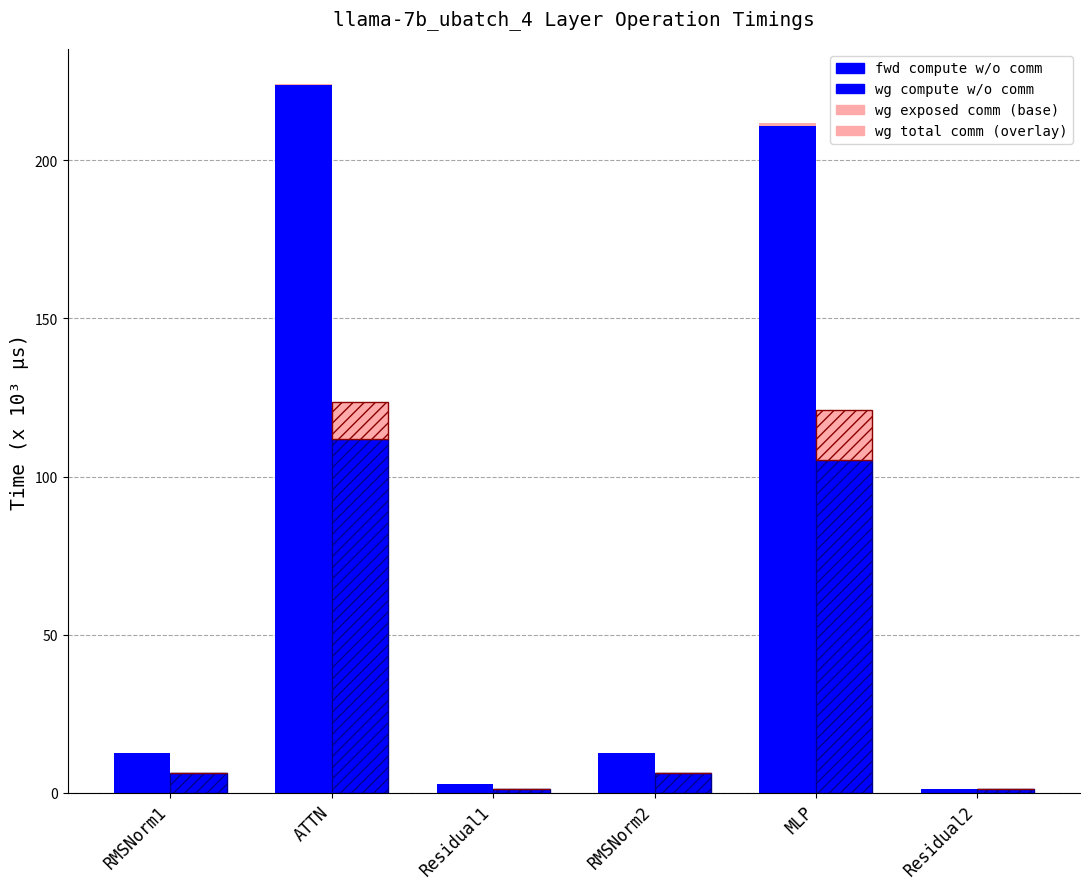

What is the value of the wg exposed comm bar at the 5th from the left?

1.2